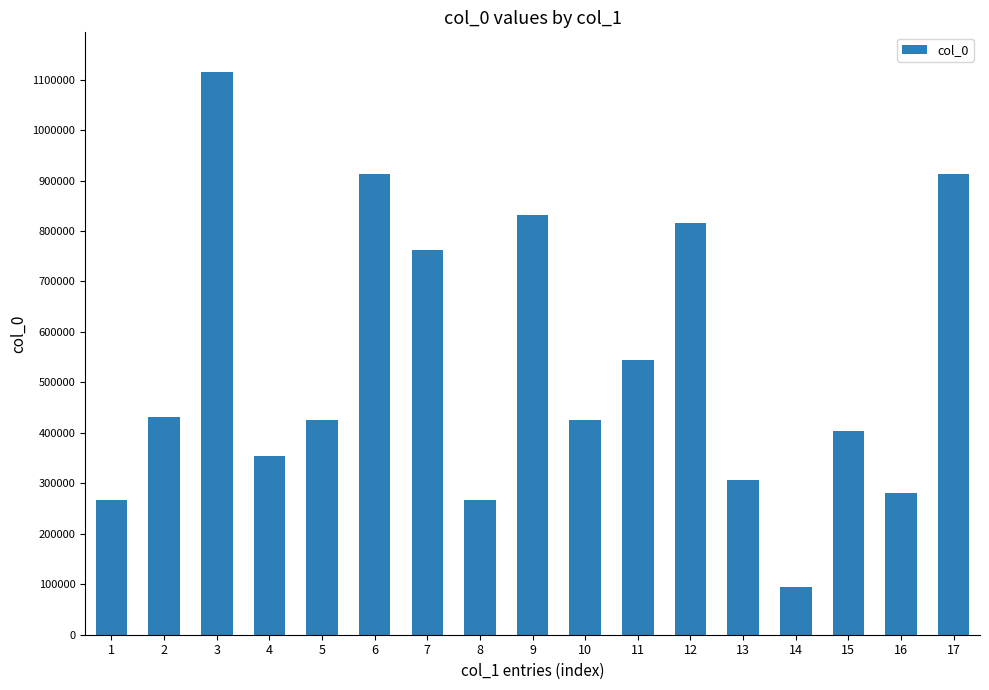

The value at 8 is 104555. True or false?

False